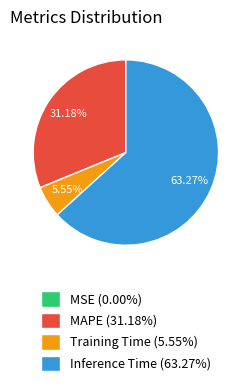

Is Inference Time (63.27%) the majority of the pie?

Yes